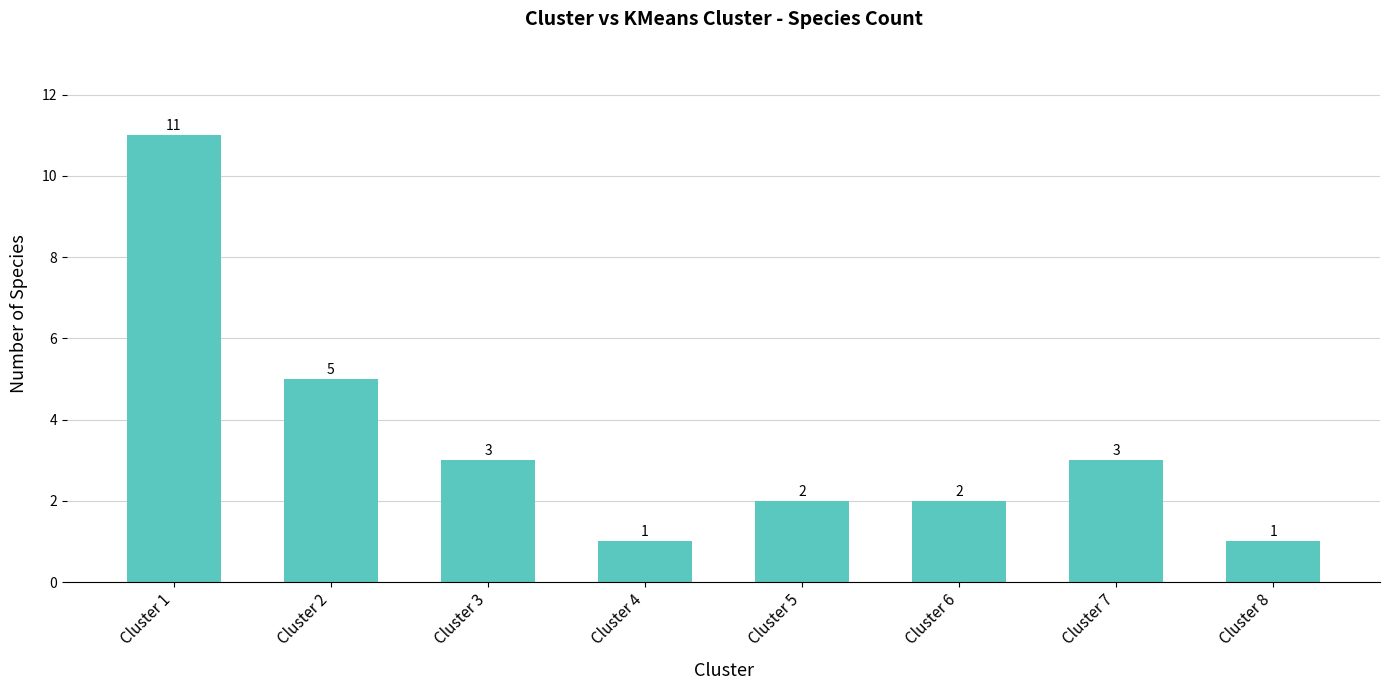

How many values are below 3?

4